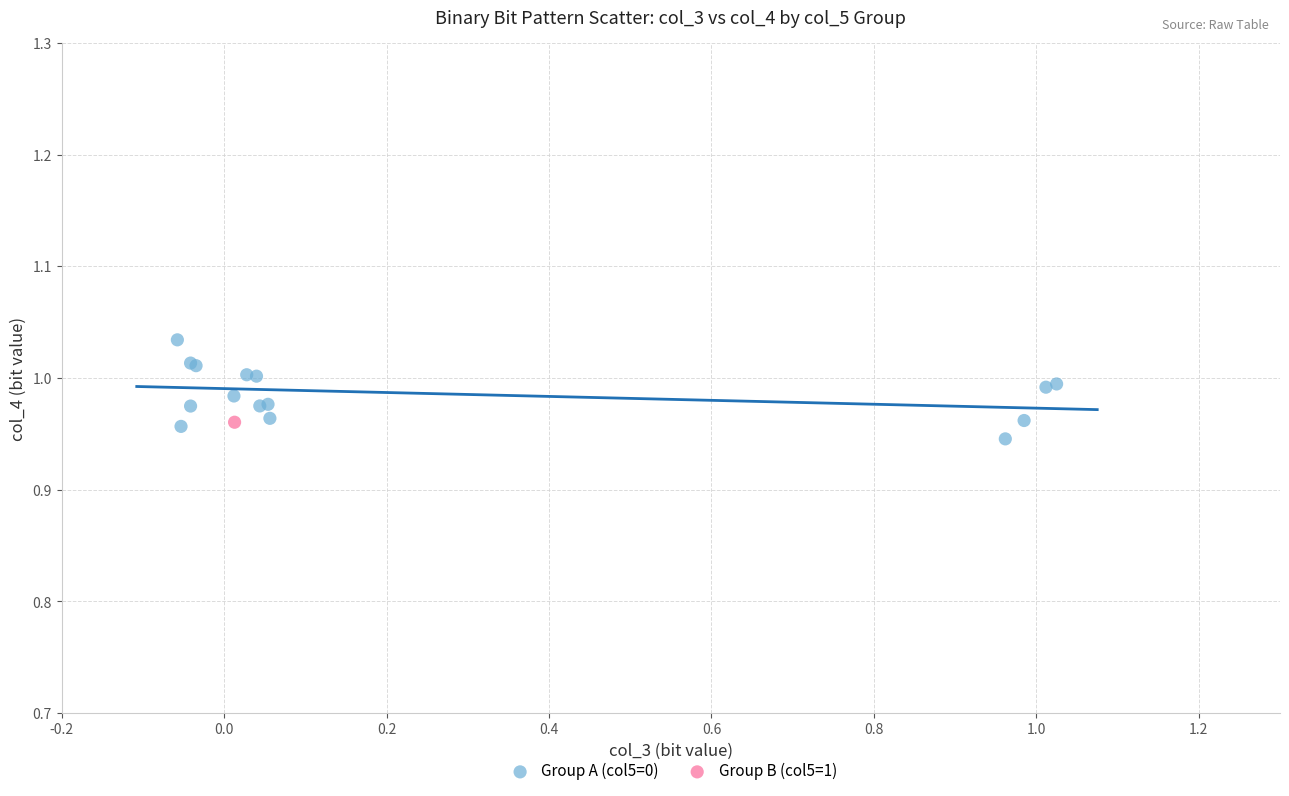

What are all the series names shown in the legend?

Group A (col5=0), Group B (col5=1)